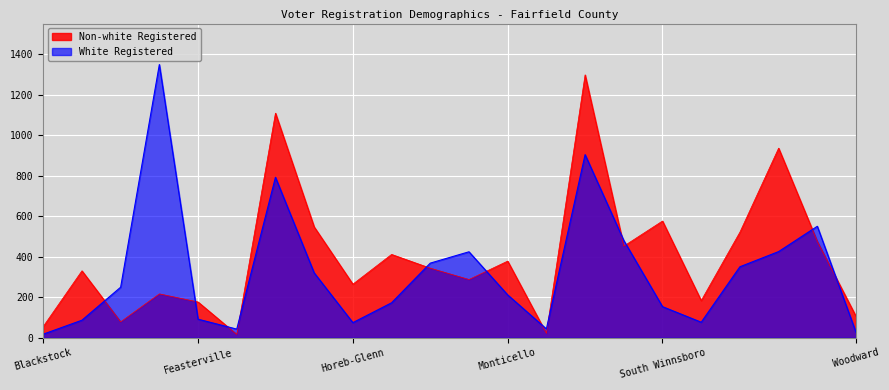

How many interior local valleys does the Non-white Registered series have?

7